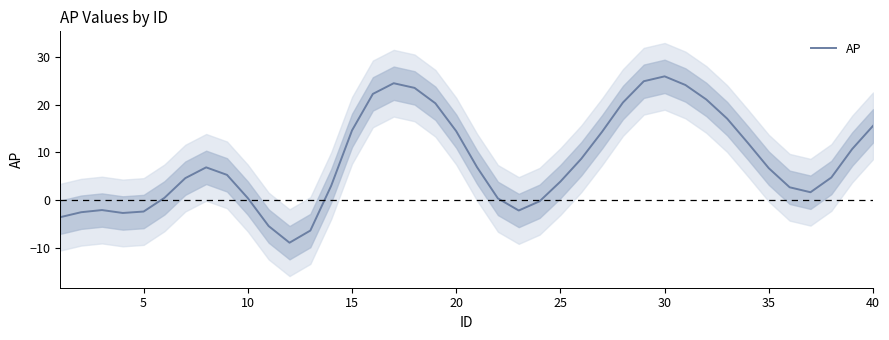

What is the sum of all values?

325.0